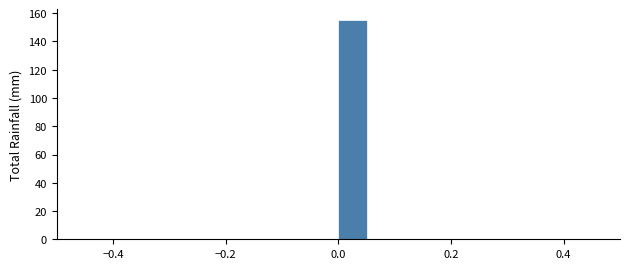

Around what value on the x-axis is the tallest bar? Give the approximate position of its centre, as read against the axis.

0.02